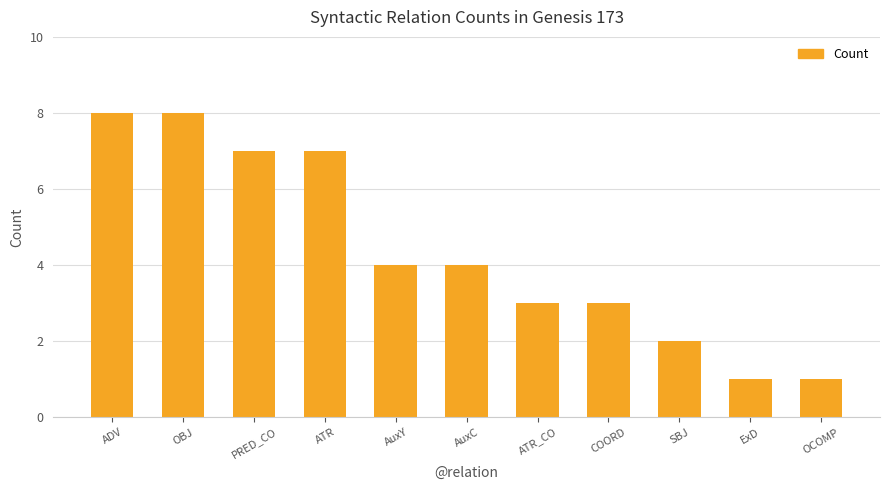

Which has a higher value, AuxC or ATR_CO?

AuxC